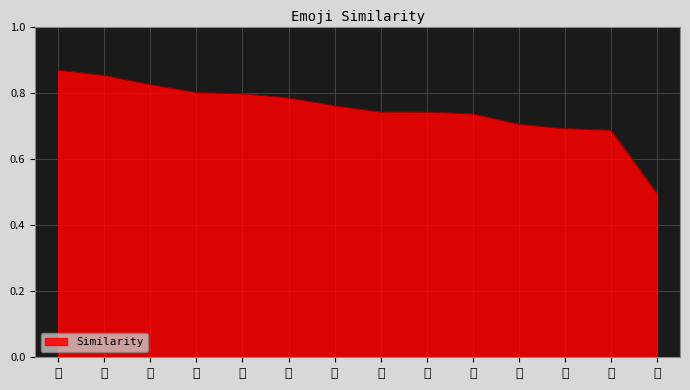

What is the difference between the maximum and minimum values?

0.4